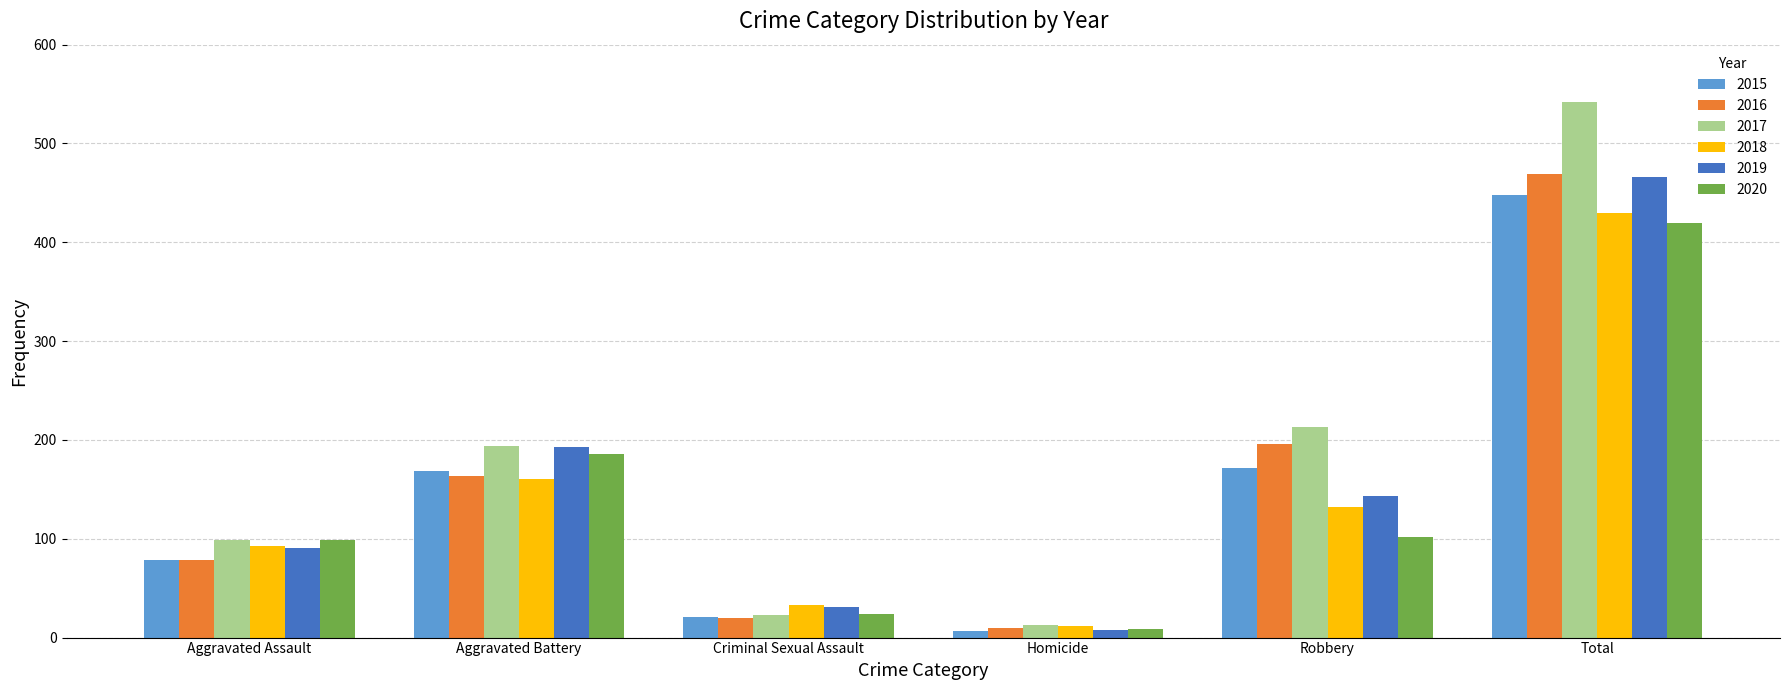

Reading left to right, what are all the values shown in this chart?

2015: Aggravated Assault=79	Aggravated Battery=169	Criminal Sexual Assault=21	Homicide=7	Robbery=172	Total=448
2016: Aggravated Assault=79	Aggravated Battery=164	Criminal Sexual Assault=20	Homicide=10	Robbery=196	Total=469
2017: Aggravated Assault=99	Aggravated Battery=194	Criminal Sexual Assault=23	Homicide=13	Robbery=213	Total=542
2018: Aggravated Assault=93	Aggravated Battery=160	Criminal Sexual Assault=33	Homicide=12	Robbery=132	Total=430
2019: Aggravated Assault=91	Aggravated Battery=193	Criminal Sexual Assault=31	Homicide=8	Robbery=143	Total=466
2020: Aggravated Assault=99	Aggravated Battery=186	Criminal Sexual Assault=24	Homicide=9	Robbery=102	Total=420